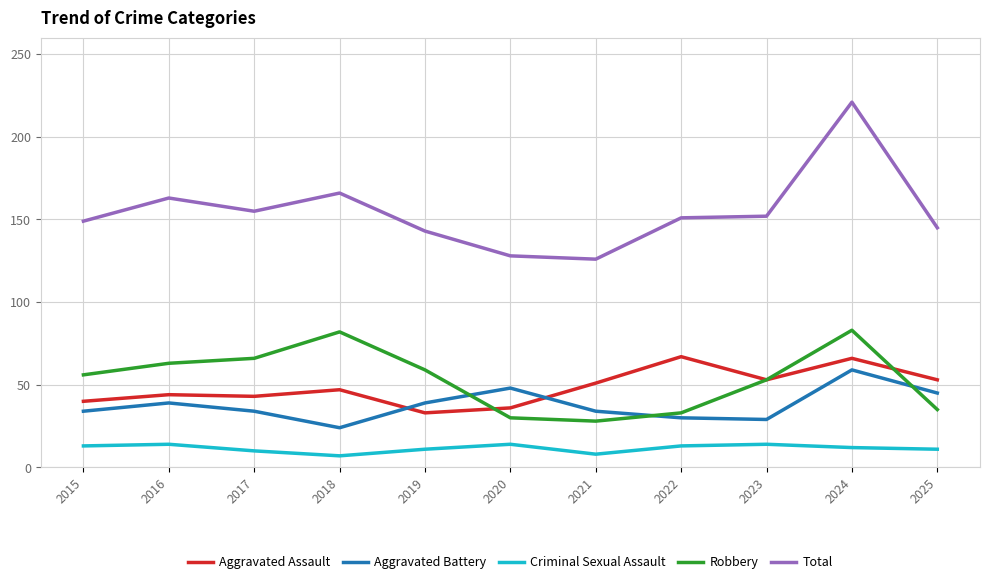

Does the chart display data point markers on the line(s)?

No